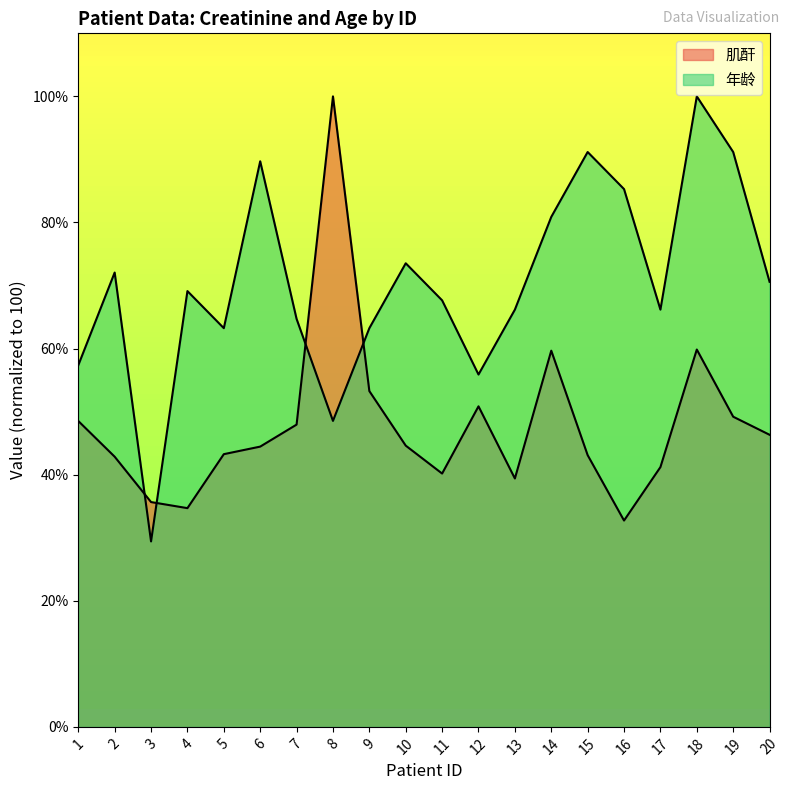

Count the number of data series in this chart.

2